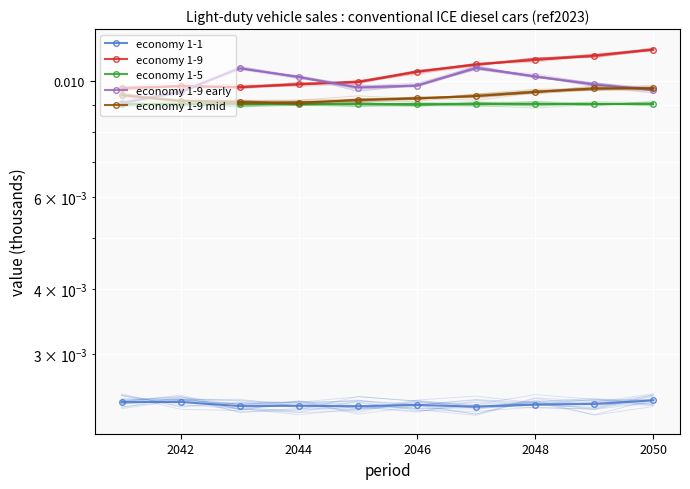

Count the number of data series in this chart.

5